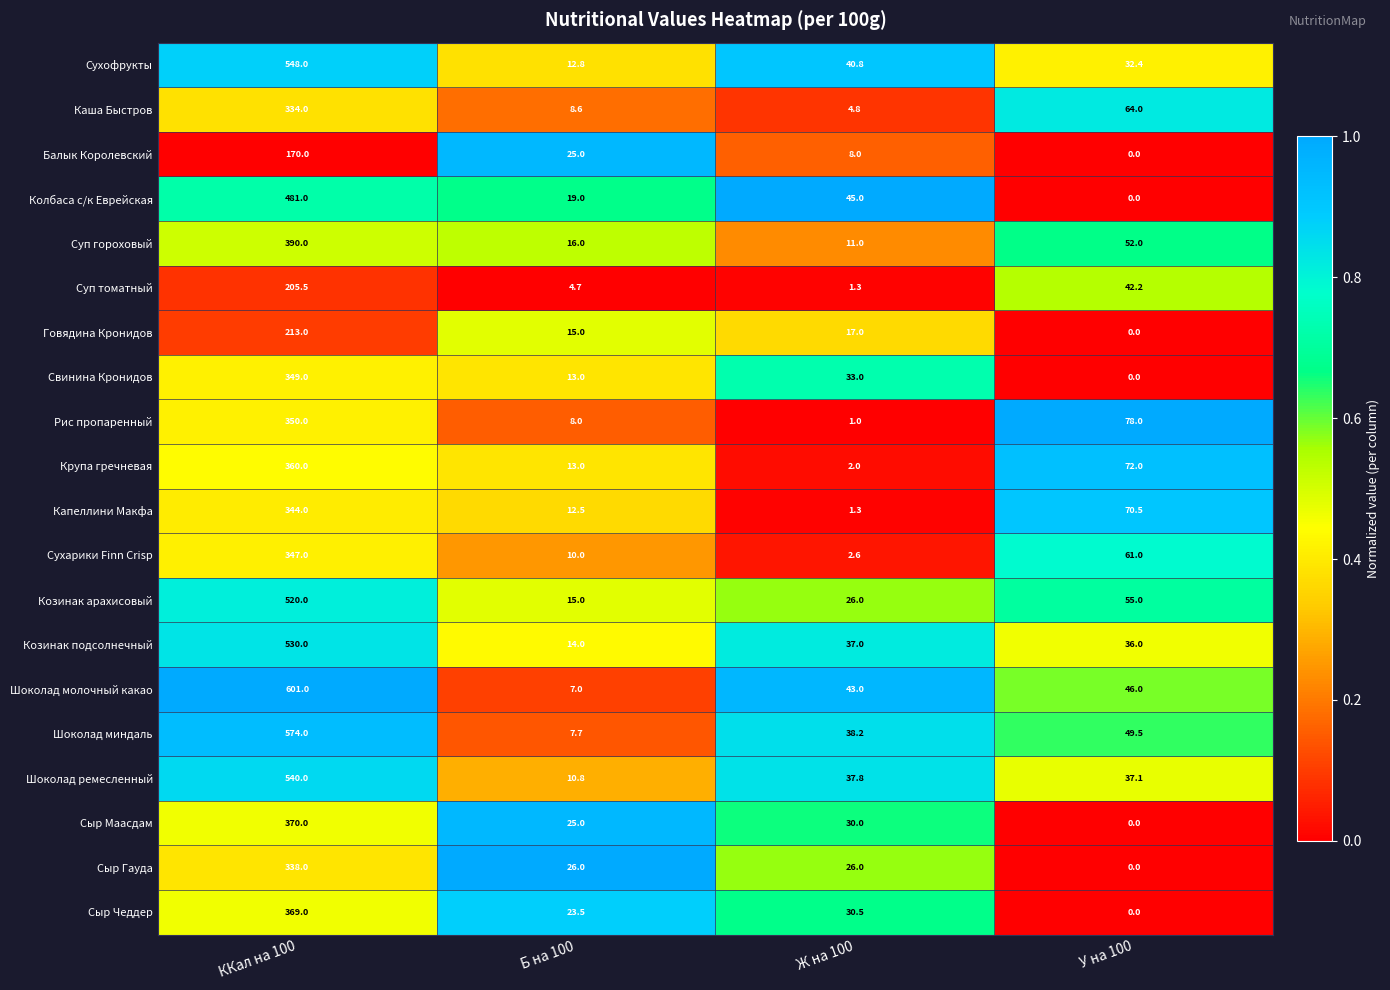

How many distinct data groups are displayed?

20